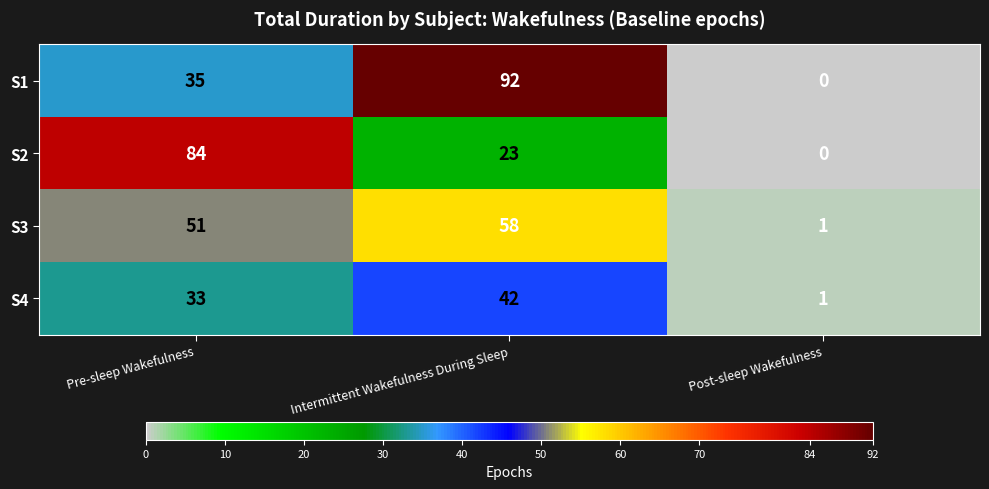

Which category has the lowest value across all series?

Post-sleep Wakefulness